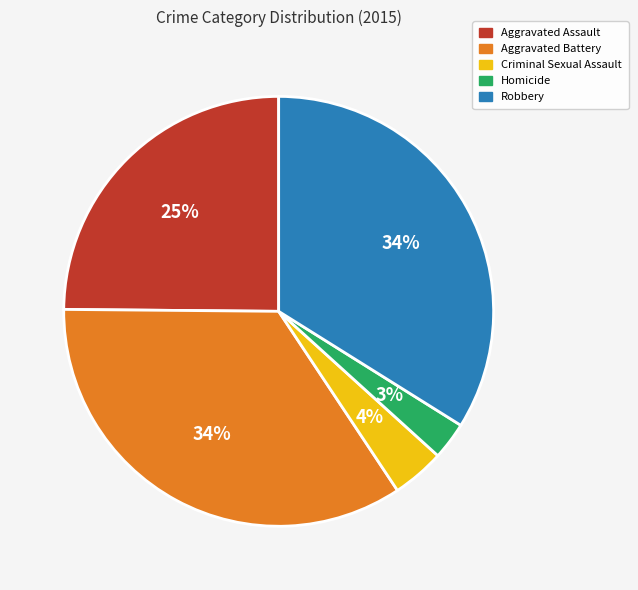

Between Criminal Sexual Assault and Aggravated Battery, which is larger?

Aggravated Battery